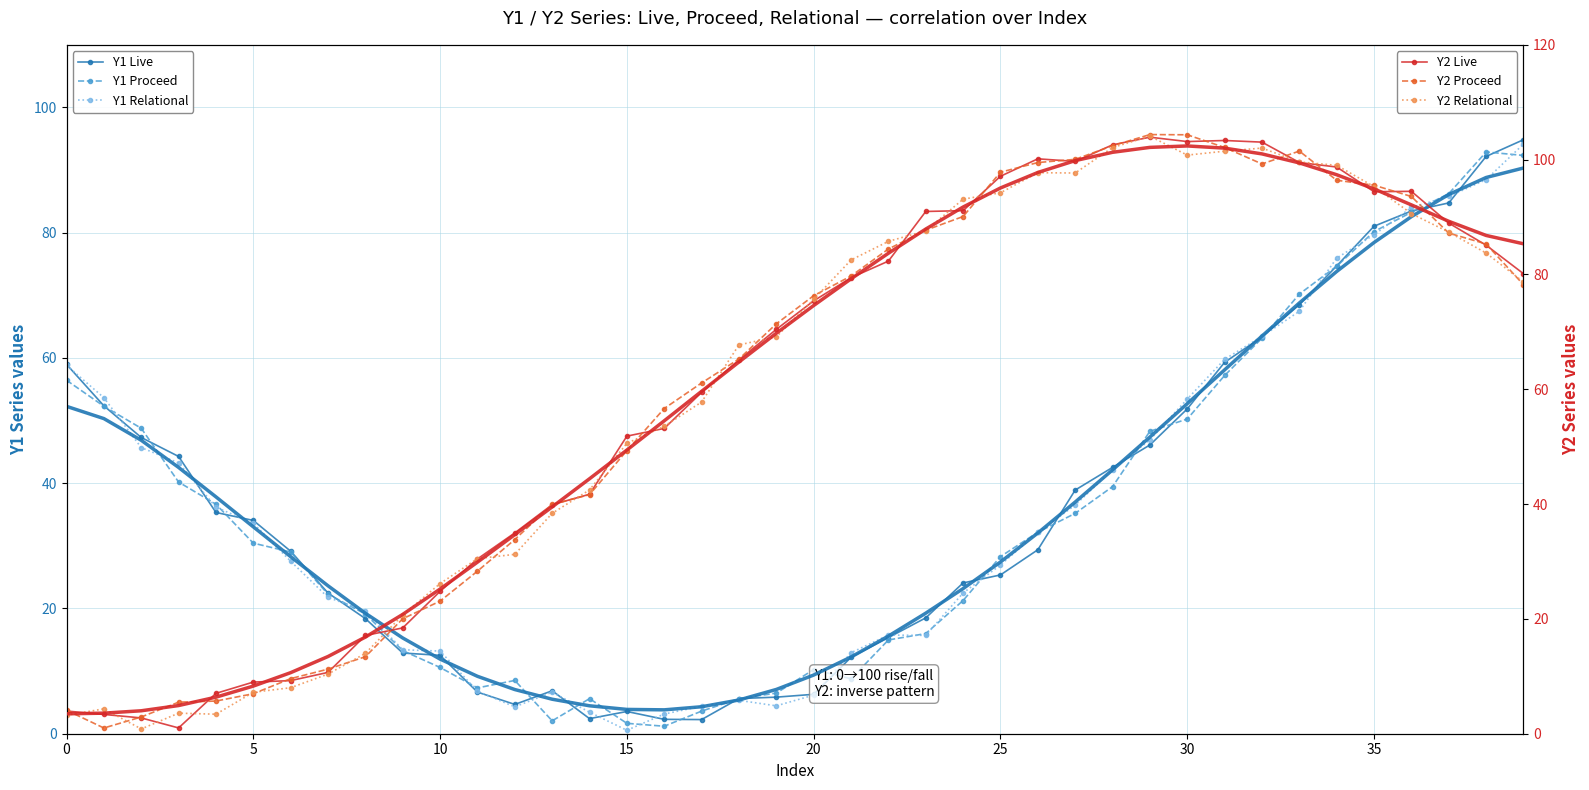

The value of Y1 Proceed at 40 is 34.2. True or false?

False